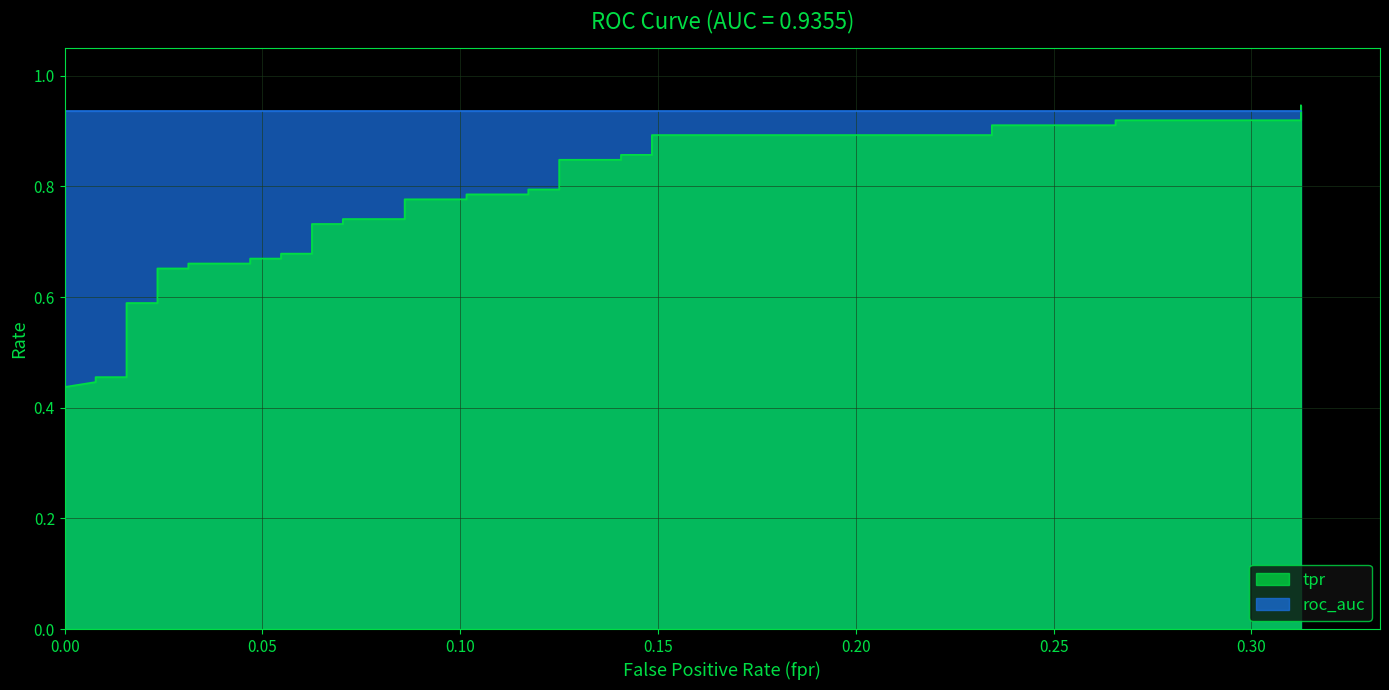

What is the greatest value displayed?

0.9